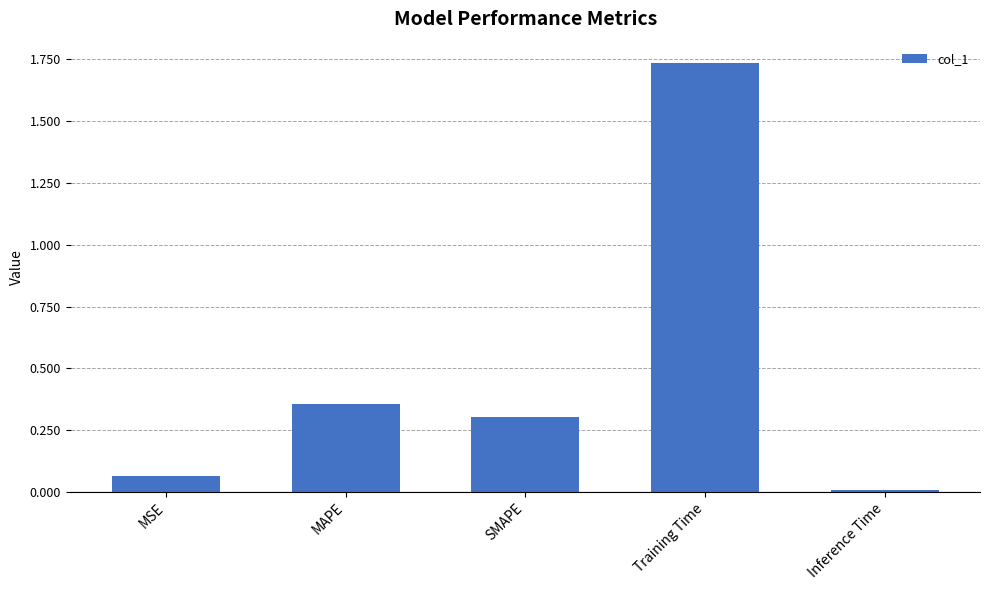

Which has a higher value, MSE or MAPE?

MAPE